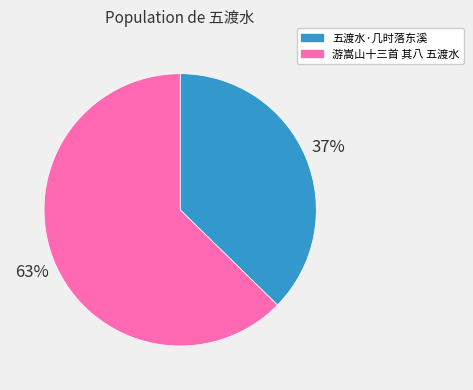

Approximately how many times larger is the value at 五渡水·几时落东溪 compared to 游嵩山十三首 其八 五渡水?

0.6